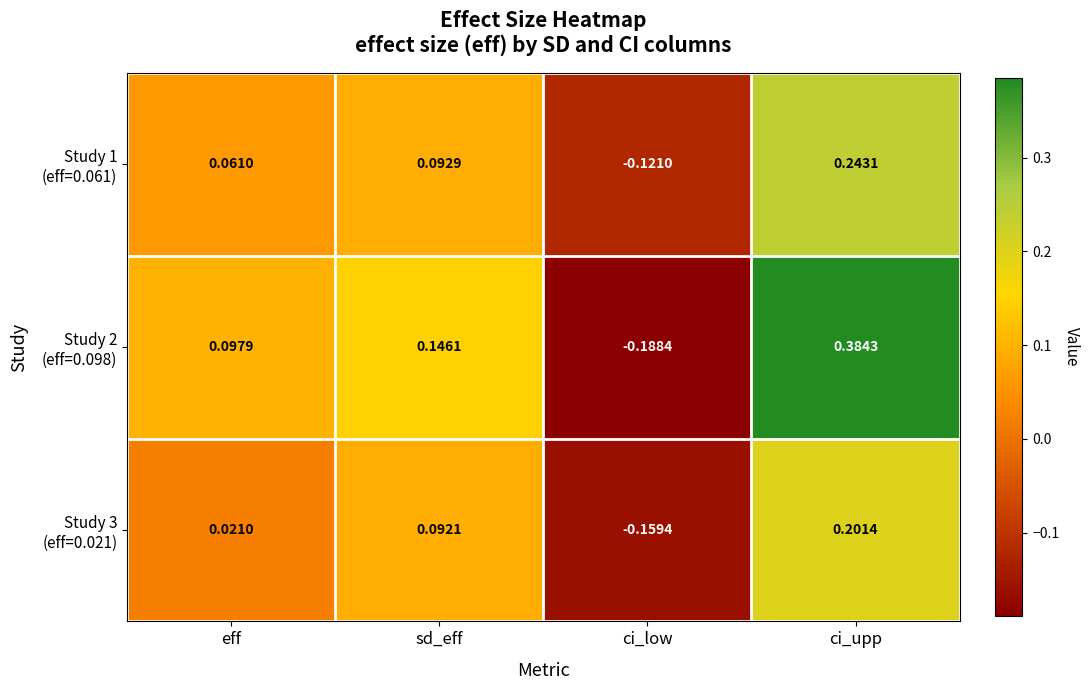

Which label corresponds to the smallest value in the chart?

ci_low